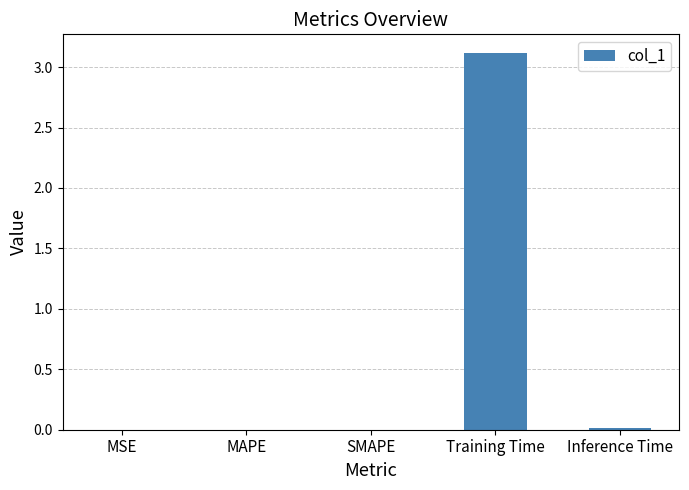

What is the sum of all values?

3.1